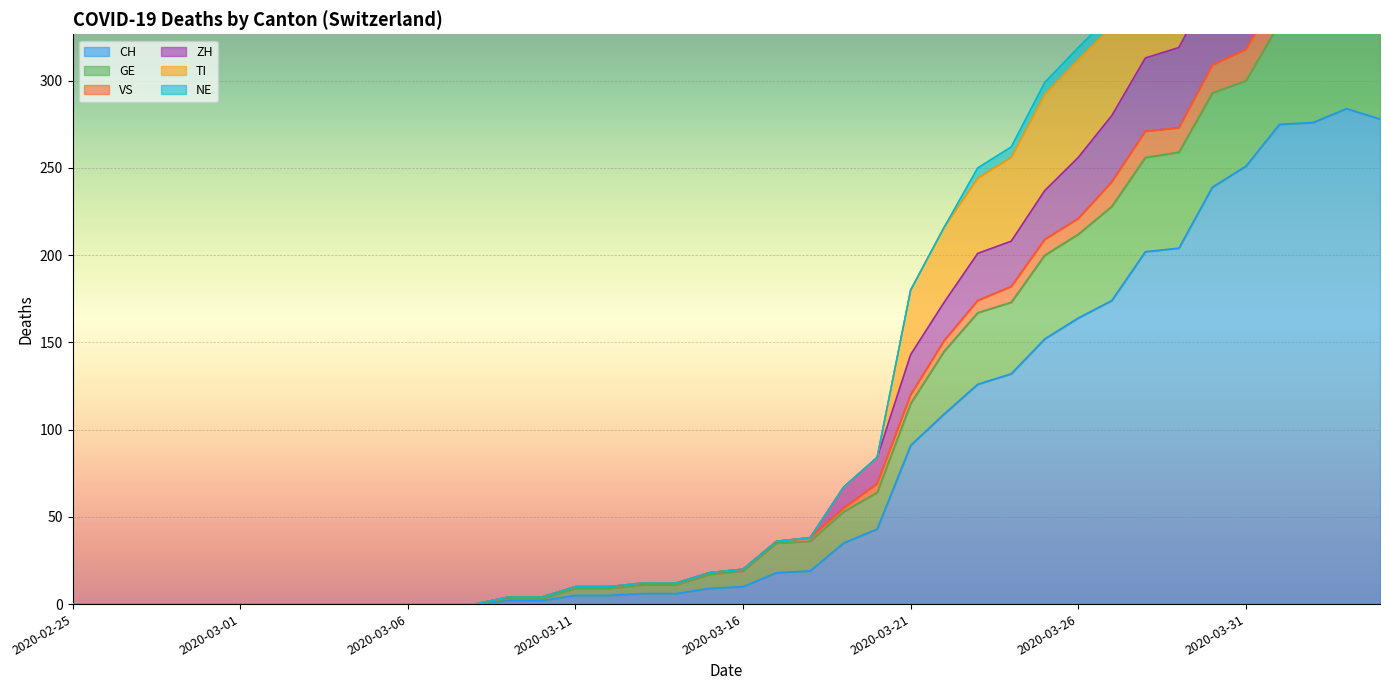

What is the sum of the TI values at 2020-03-26 and 2020-04-01?

804